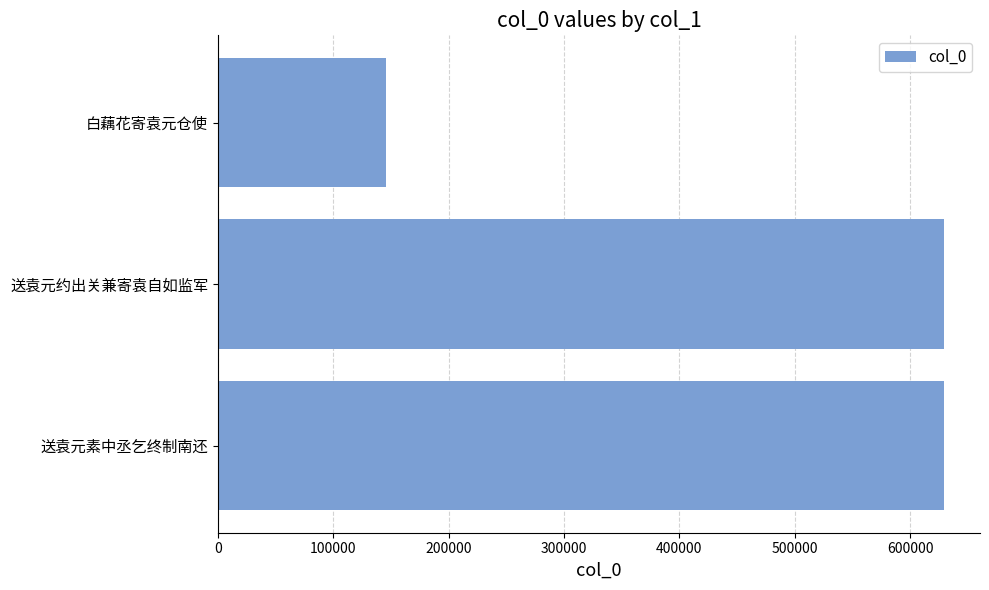

Which has a higher value, 送袁元约出关兼寄袁自如监军 or 白藕花寄袁元仓使?

送袁元约出关兼寄袁自如监军